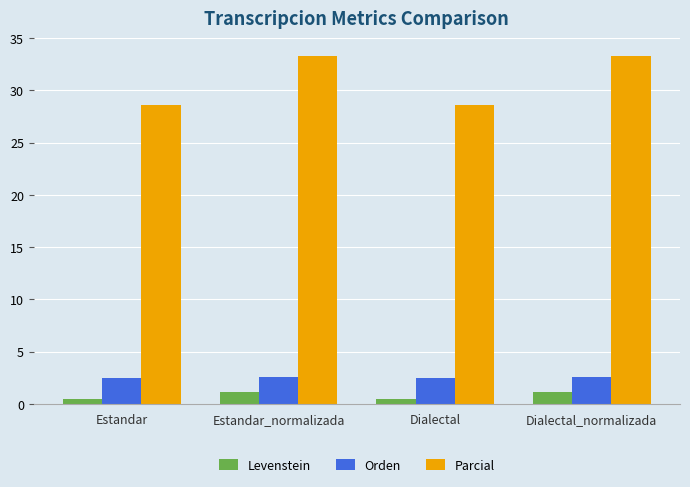

True or false: Orden has a value of 2.5 at Dialectal.

True